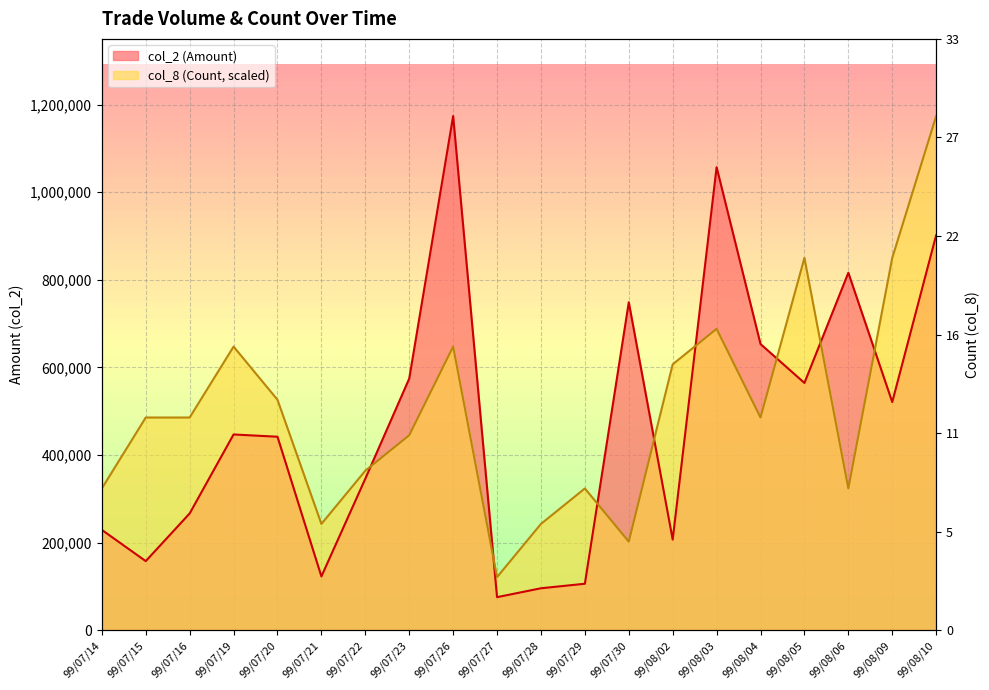

Which series has the widest spread of values?

col_2 (Amount)